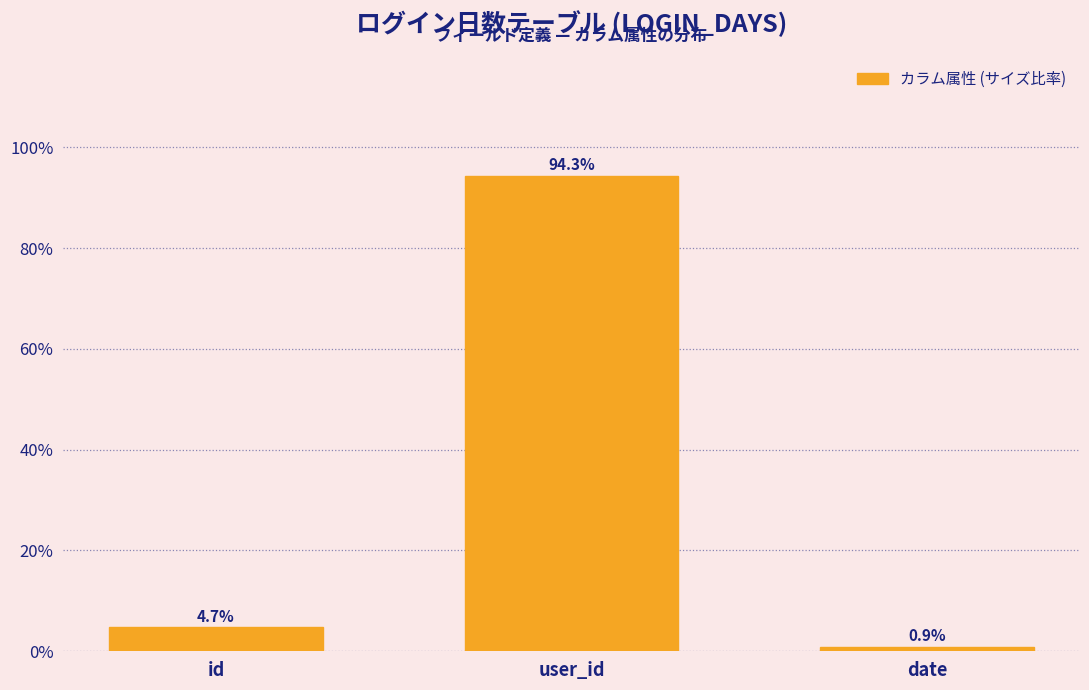

Reading left to right, what are all the values shown in this chart?

4.7	94.3	0.9